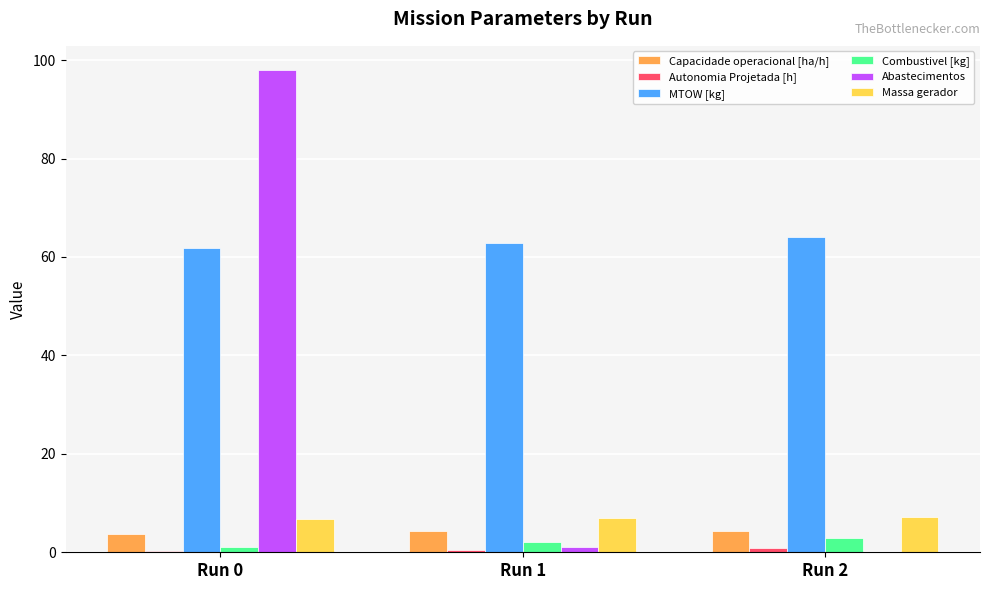

Is the value of Combustivel [kg] at Run 1 greater than the value of Massa gerador at Run 1?

No